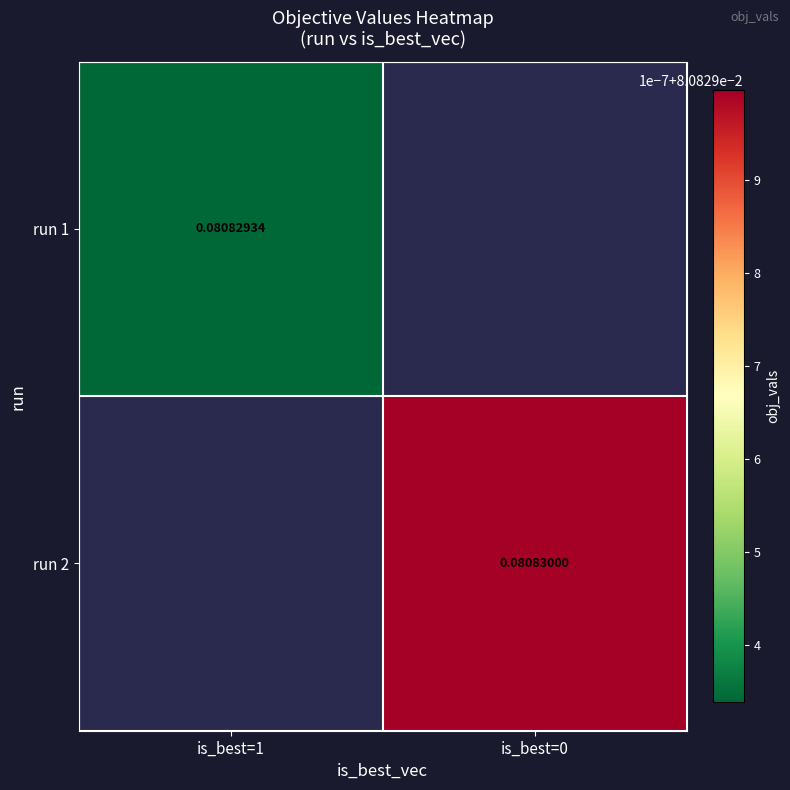

What is the maximum value for run 1?

0.1